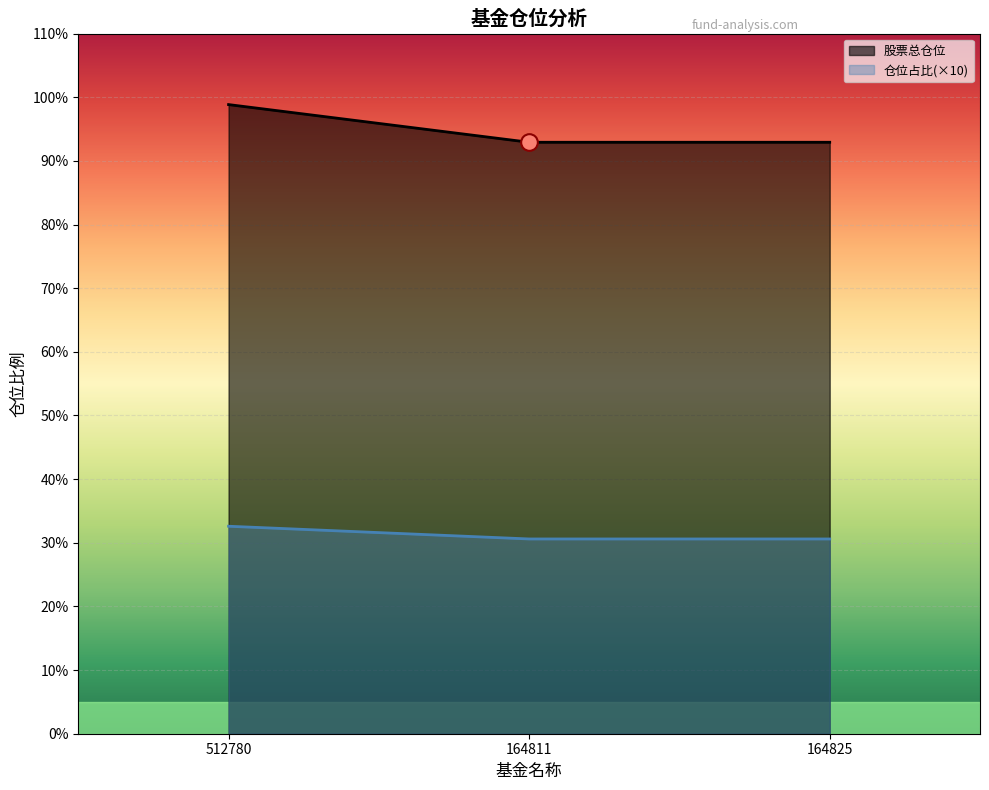

Which series changed the most between 512780 and 164811?

股票总仓位